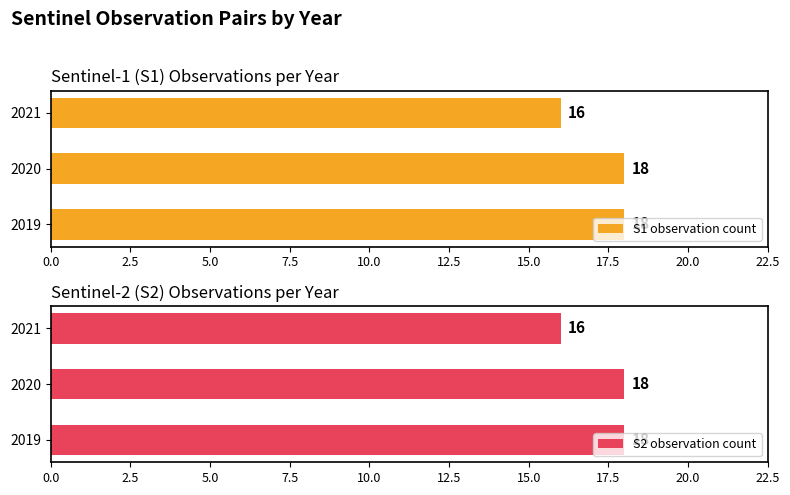

What are all the series names shown in the legend?

S1 observation count, S2 observation count